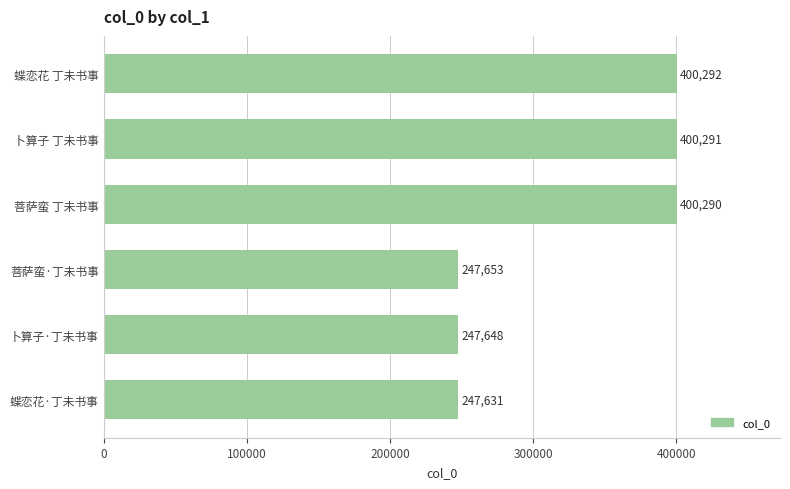

Reading top to bottom, extract all data points from this chart.

蝶恋花 丁未书事=400292	卜算子 丁未书事=400291	菩萨蛮 丁未书事=400290	菩萨蛮·丁未书事=247653	卜算子·丁未书事=247648	蝶恋花·丁未书事=247631